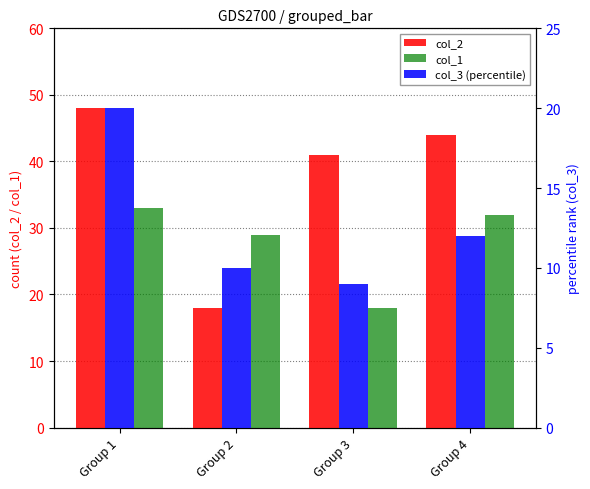

Between Group 2 and Group 3, which series saw the biggest shift?

col_2